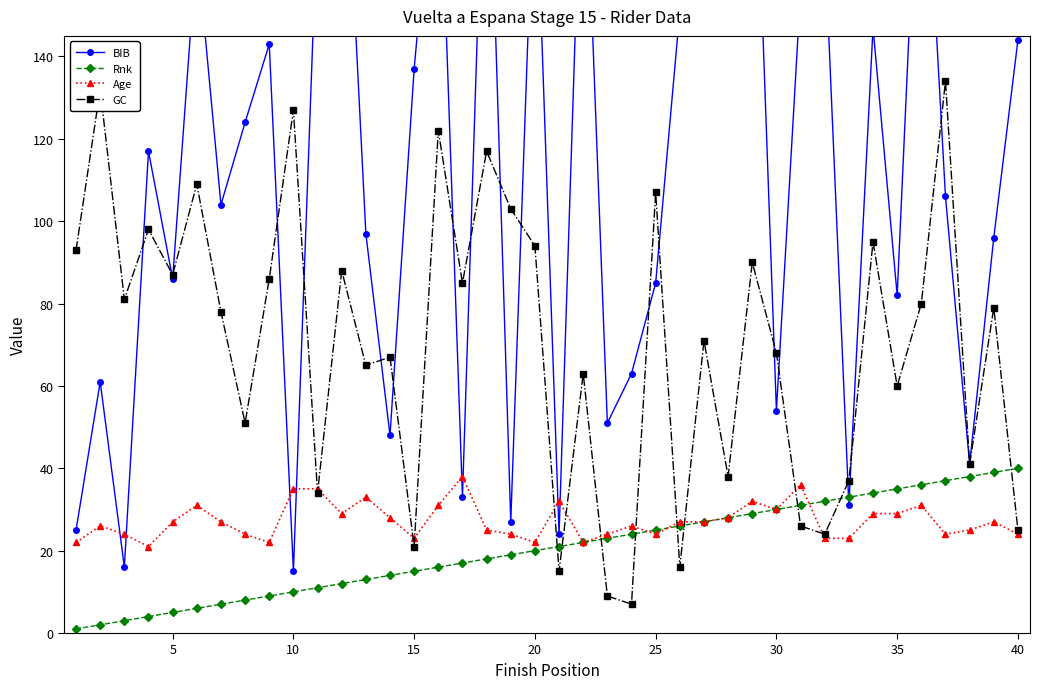

Which series ends up on top after the final intersection of GC and Rnk?

Rnk